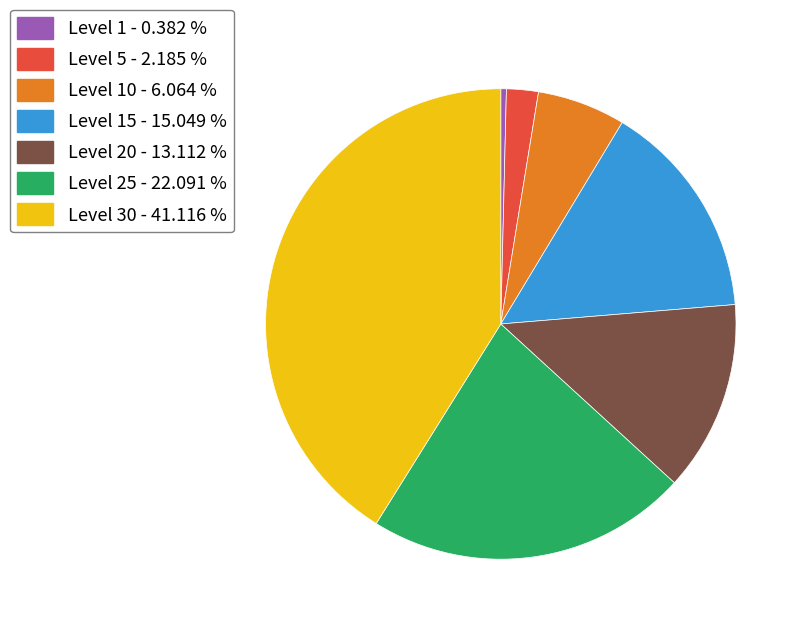

Is there any slice that represents more than half of the pie?

No